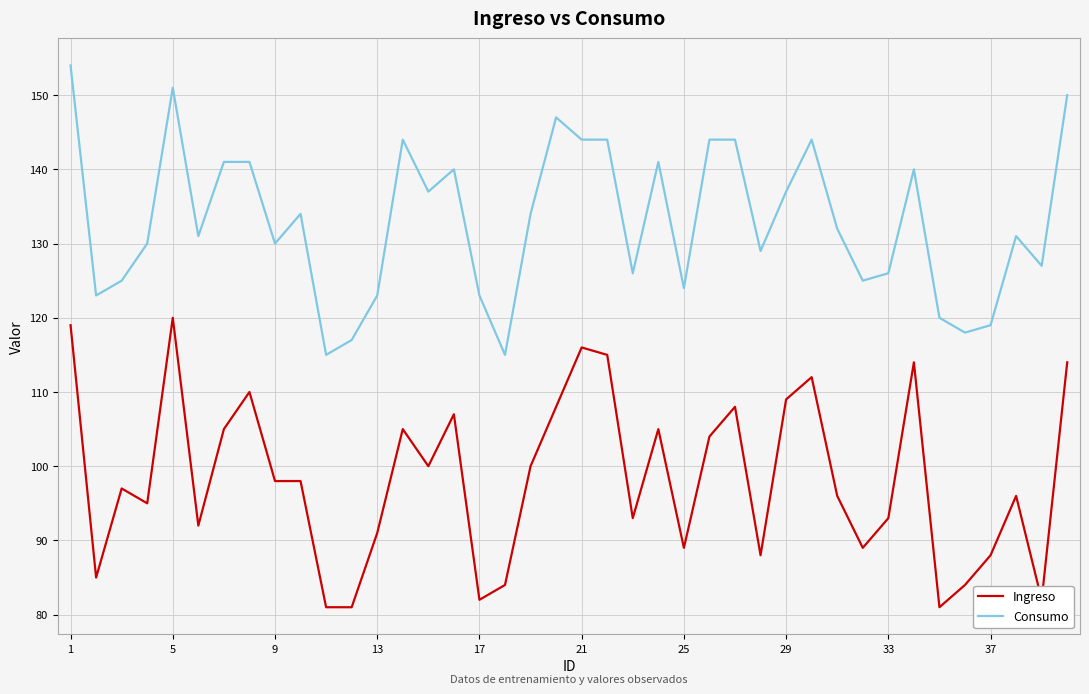

What is the maximum value shown in the chart?

154